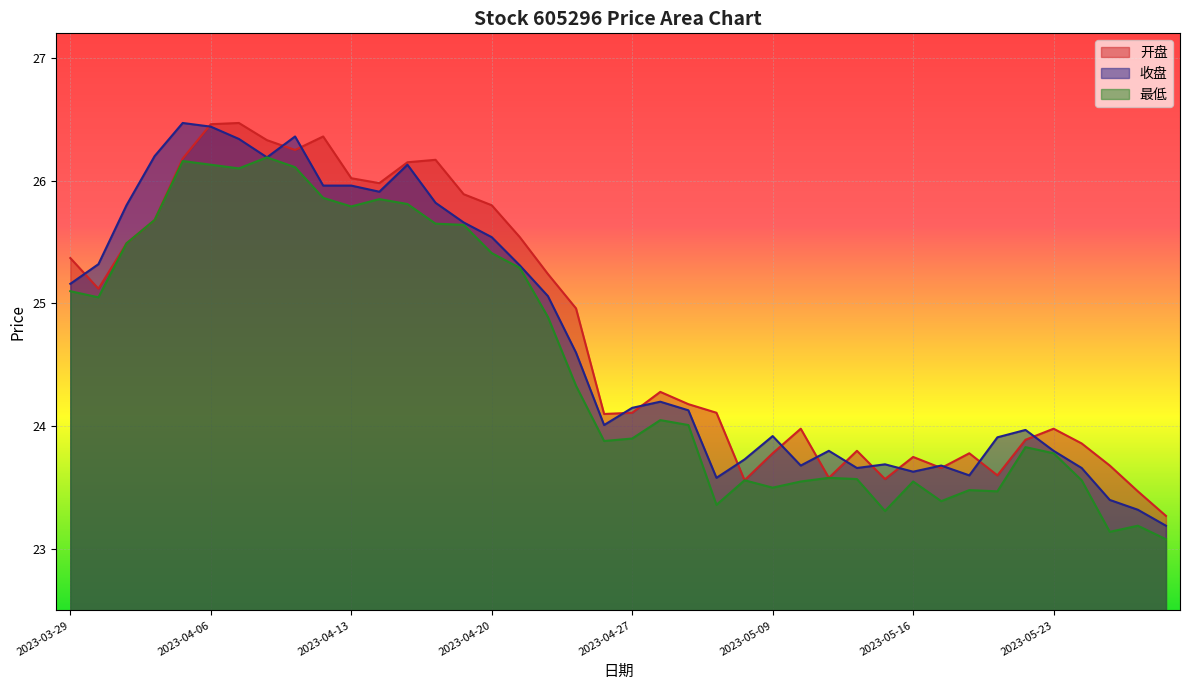

Reading left to right, transcribe all the data shown in this chart.

开盘: 2023-03-29=25.4	2023-03-30=25.1	2023-03-31=25.5	2023-04-03=25.7	2023-04-04=26.2	2023-04-06=26.5	2023-04-07=26.5	2023-04-10=26.3	2023-04-11=26.2	2023-04-12=26.4	2023-04-13=26.0	2023-04-14=26.0	2023-04-17=26.1	2023-04-18=26.2	2023-04-19=25.9	2023-04-20=25.8	2023-04-21=25.5	2023-04-24=25.2	2023-04-25=25.0	2023-04-26=24.1	2023-04-27=24.1	2023-04-28=24.3	2023-05-04=24.2	2023-05-05=24.1	2023-05-08=23.6	2023-05-09=23.8	2023-05-10=24.0	2023-05-11=23.6	2023-05-12=23.8	2023-05-15=23.6	2023-05-16=23.8	2023-05-17=23.7	2023-05-18=23.8	2023-05-19=23.6	2023-05-22=23.9	2023-05-23=24.0	2023-05-24=23.9	2023-05-25=23.7	2023-05-26=23.5	2023-05-29=23.3
收盘: 2023-03-29=25.2	2023-03-30=25.3	2023-03-31=25.8	2023-04-03=26.2	2023-04-04=26.5	2023-04-06=26.4	2023-04-07=26.3	2023-04-10=26.2	2023-04-11=26.4	2023-04-12=26.0	2023-04-13=26.0	2023-04-14=25.9	2023-04-17=26.1	2023-04-18=25.8	2023-04-19=25.7	2023-04-20=25.5	2023-04-21=25.3	2023-04-24=25.1	2023-04-25=24.6	2023-04-26=24.0	2023-04-27=24.1	2023-04-28=24.2	2023-05-04=24.1	2023-05-05=23.6	2023-05-08=23.7	2023-05-09=23.9	2023-05-10=23.7	2023-05-11=23.8	2023-05-12=23.7	2023-05-15=23.7	2023-05-16=23.6	2023-05-17=23.7	2023-05-18=23.6	2023-05-19=23.9	2023-05-22=24.0	2023-05-23=23.8	2023-05-24=23.7	2023-05-25=23.4	2023-05-26=23.3	2023-05-29=23.2
最低: 2023-03-29=25.1	2023-03-30=25.1	2023-03-31=25.5	2023-04-03=25.7	2023-04-04=26.2	2023-04-06=26.1	2023-04-07=26.1	2023-04-10=26.2	2023-04-11=26.1	2023-04-12=25.9	2023-04-13=25.8	2023-04-14=25.9	2023-04-17=25.8	2023-04-18=25.6	2023-04-19=25.6	2023-04-20=25.4	2023-04-21=25.3	2023-04-24=24.9	2023-04-25=24.3	2023-04-26=23.9	2023-04-27=23.9	2023-04-28=24.1	2023-05-04=24.0	2023-05-05=23.4	2023-05-08=23.6	2023-05-09=23.5	2023-05-10=23.6	2023-05-11=23.6	2023-05-12=23.6	2023-05-15=23.3	2023-05-16=23.6	2023-05-17=23.4	2023-05-18=23.5	2023-05-19=23.5	2023-05-22=23.8	2023-05-23=23.8	2023-05-24=23.6	2023-05-25=23.1	2023-05-26=23.2	2023-05-29=23.1